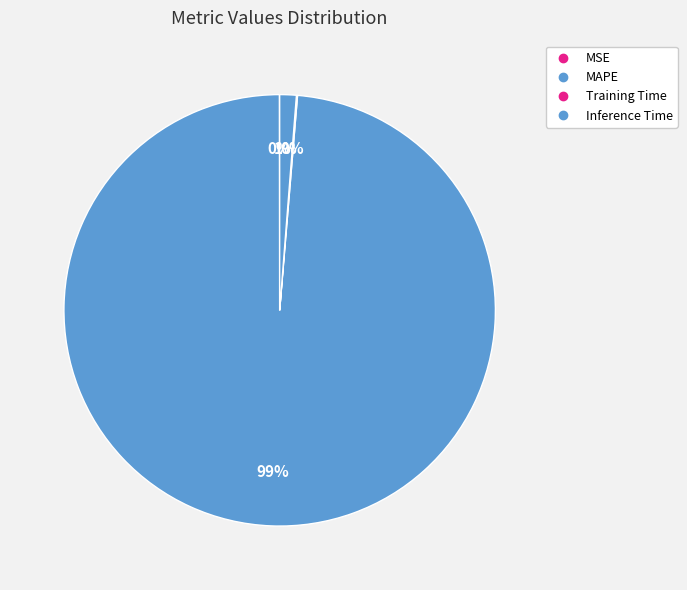

To the nearest percent, what is the difference between the MSE and MAPE slice percentages?

99%